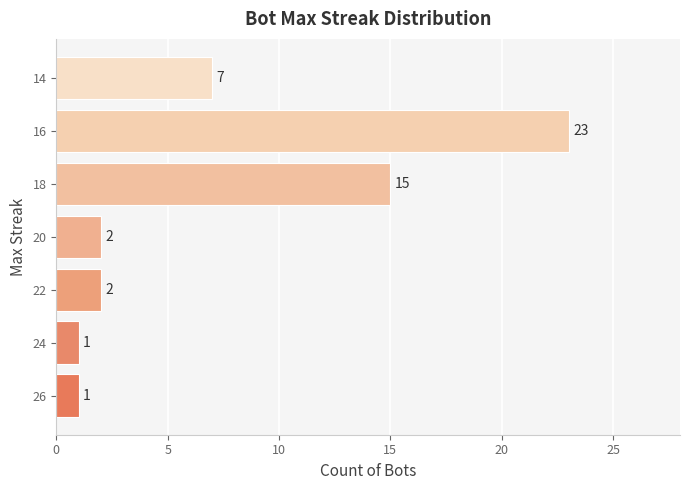

Read the value at 18, to the nearest 5.

15